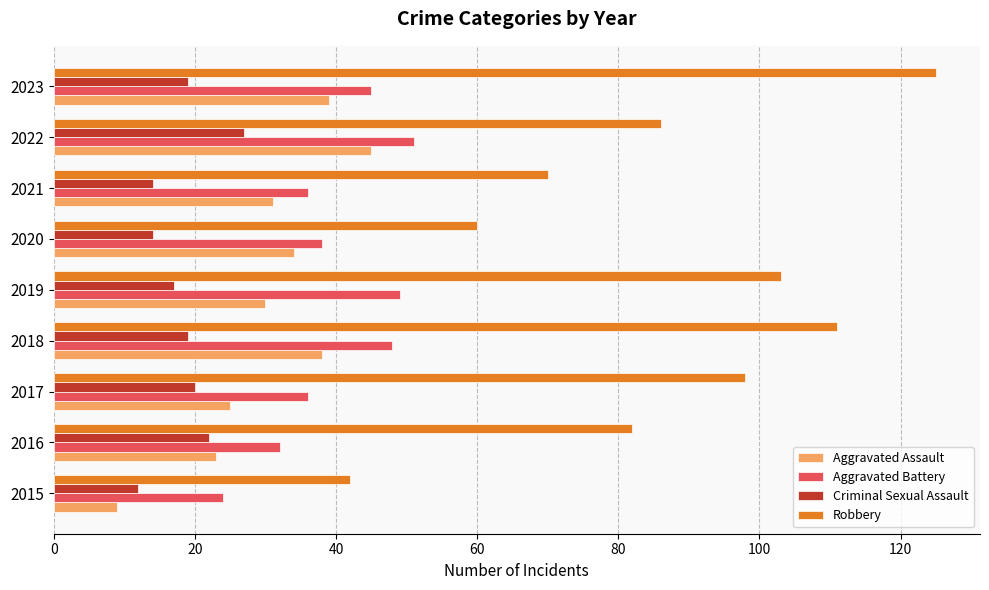

What is the average value of the Aggravated Battery series?

40